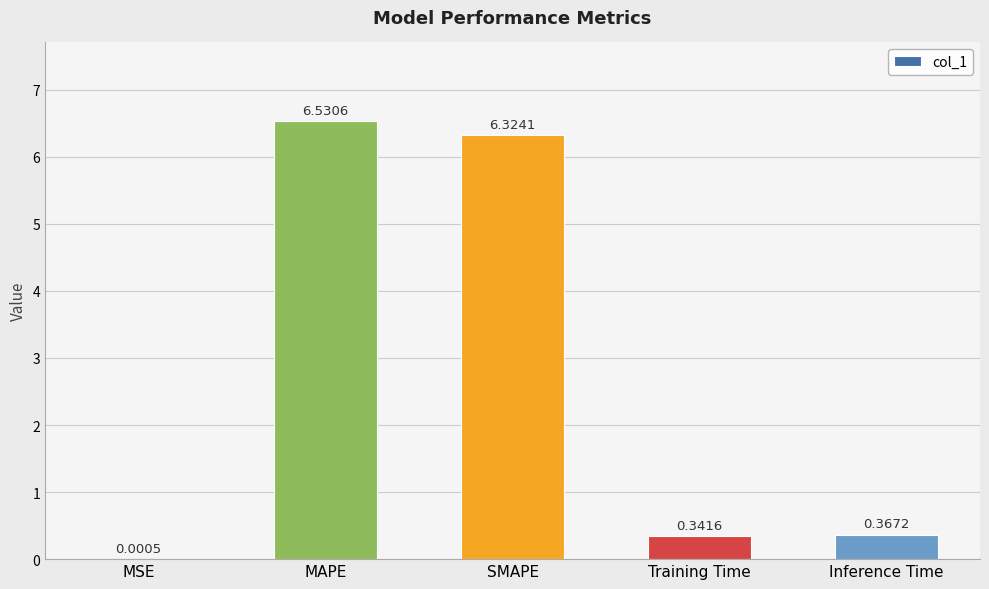

Count the number of categories in the chart.

5